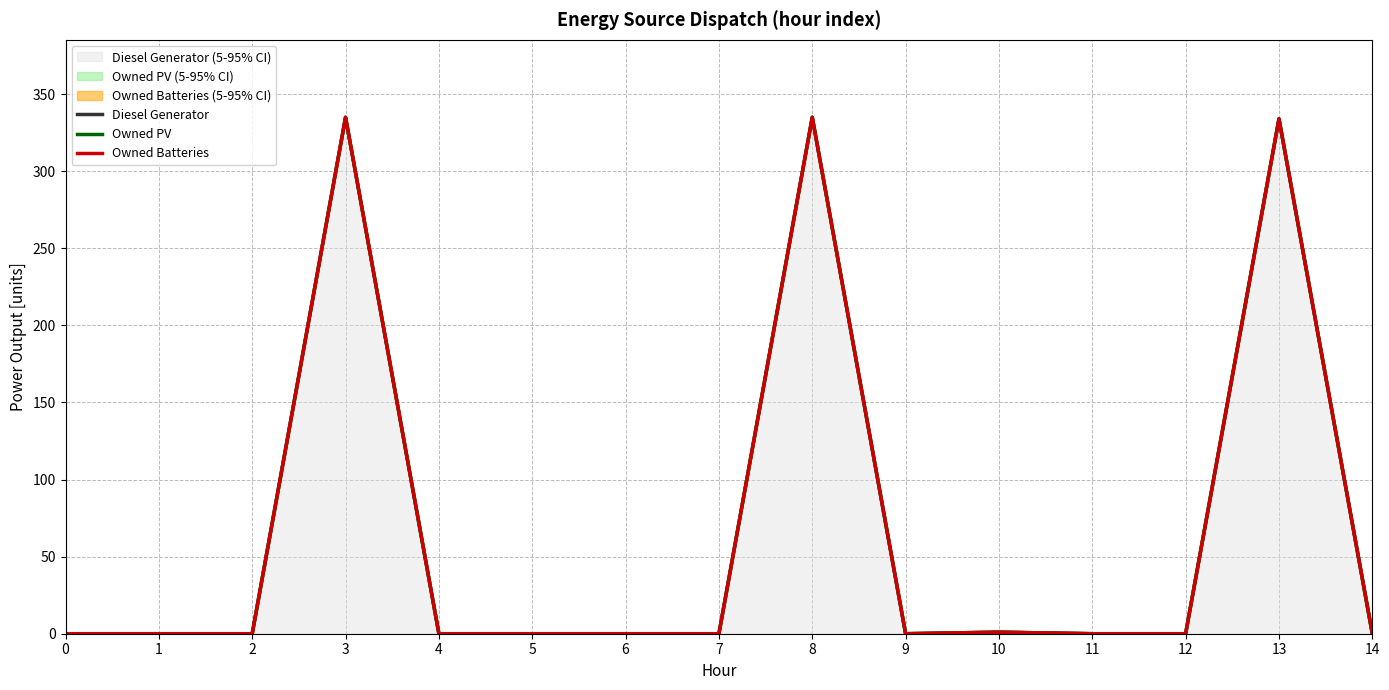

True or false: Diesel Generator and Owned PV cross at least once.

False